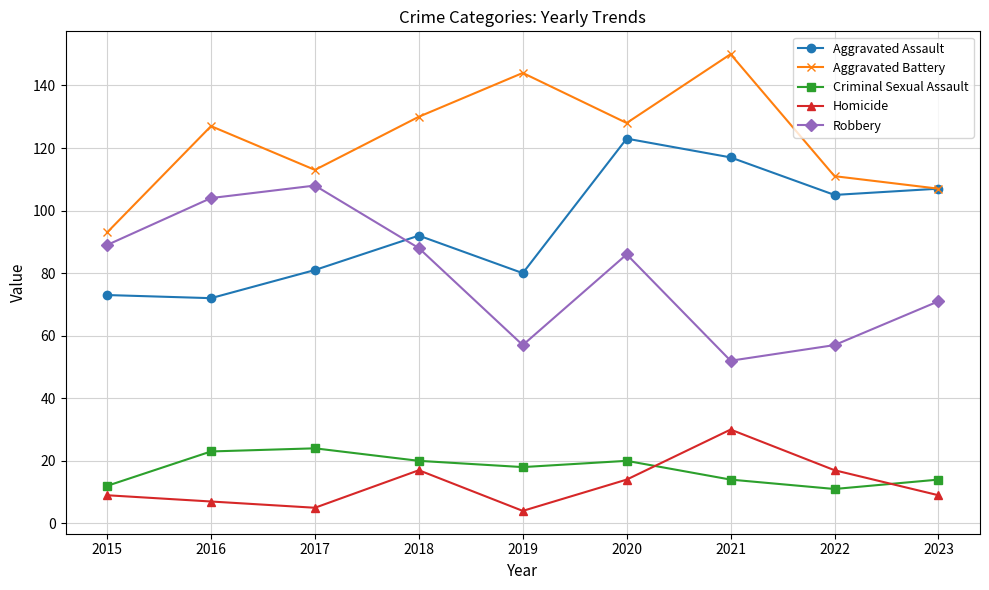

What is the difference between the Robbery values at 2017 and 2023?

37